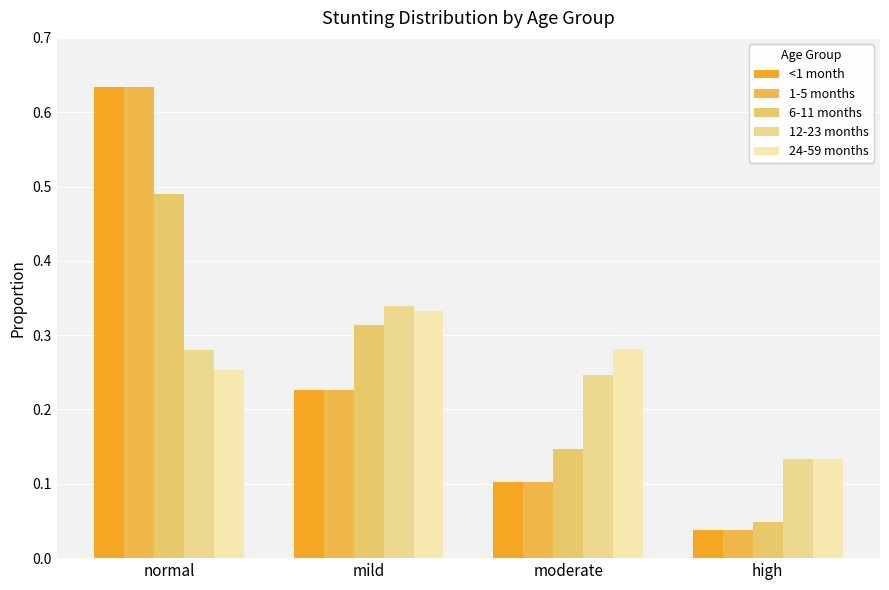

At which category is the sum across all series the highest?

normal